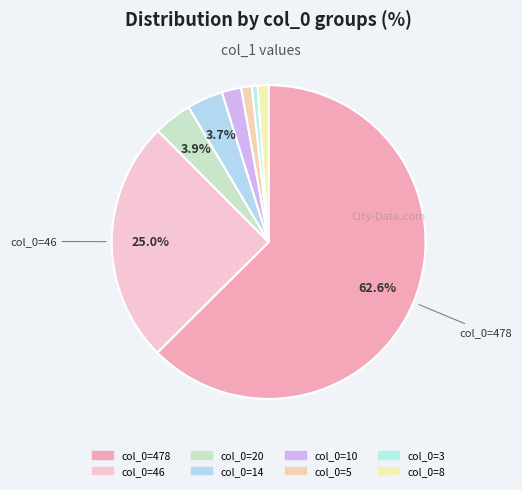

Count the number of slices in the pie.

8